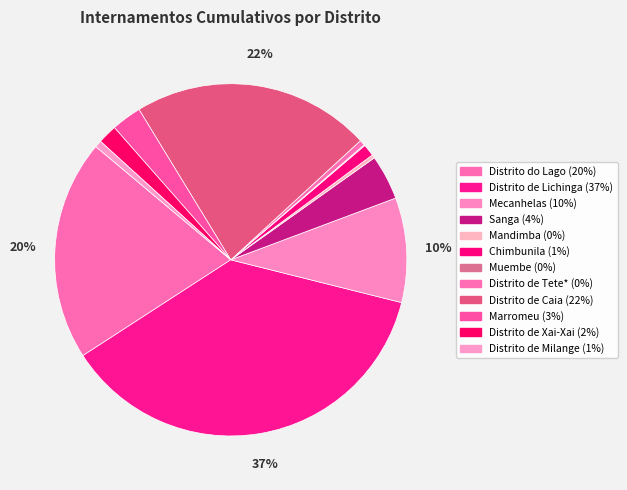

Does Distrito de Lichinga represent more than half of the total?

No